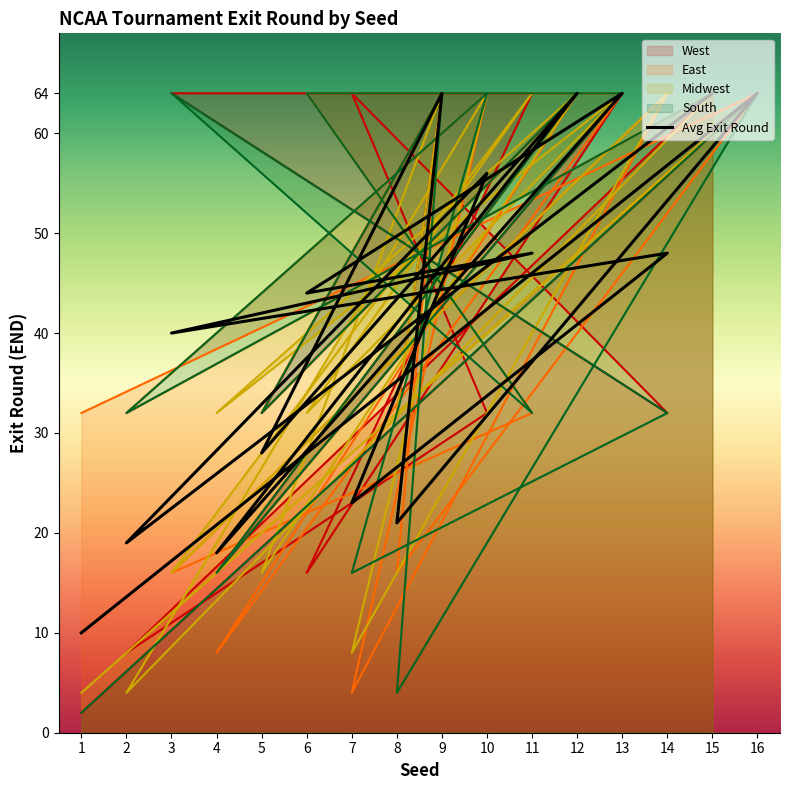

The value at 9 is 42. True or false?

False